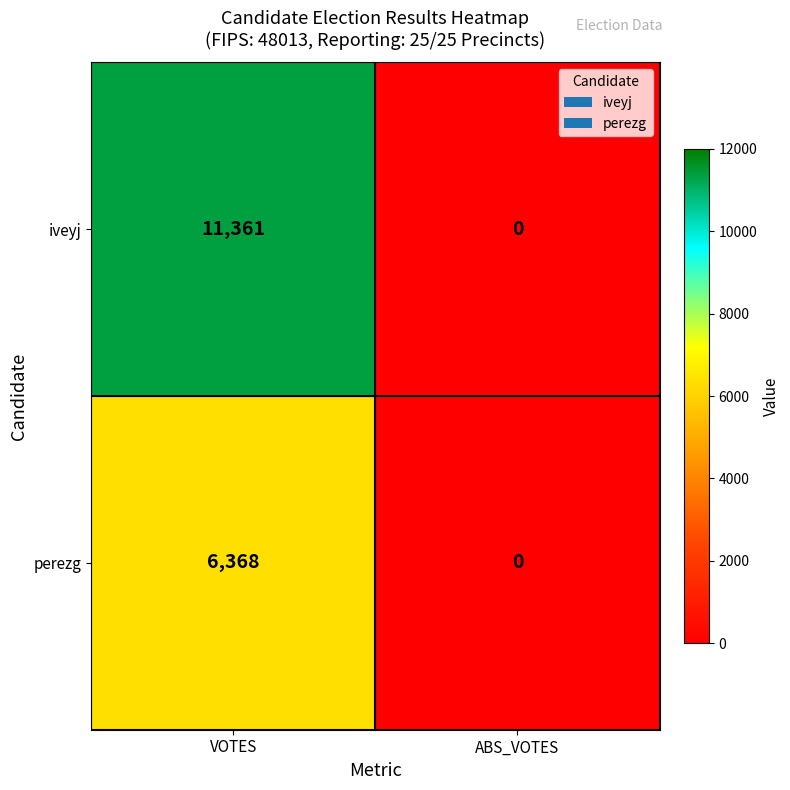

At which category is the sum across all series the highest?

VOTES